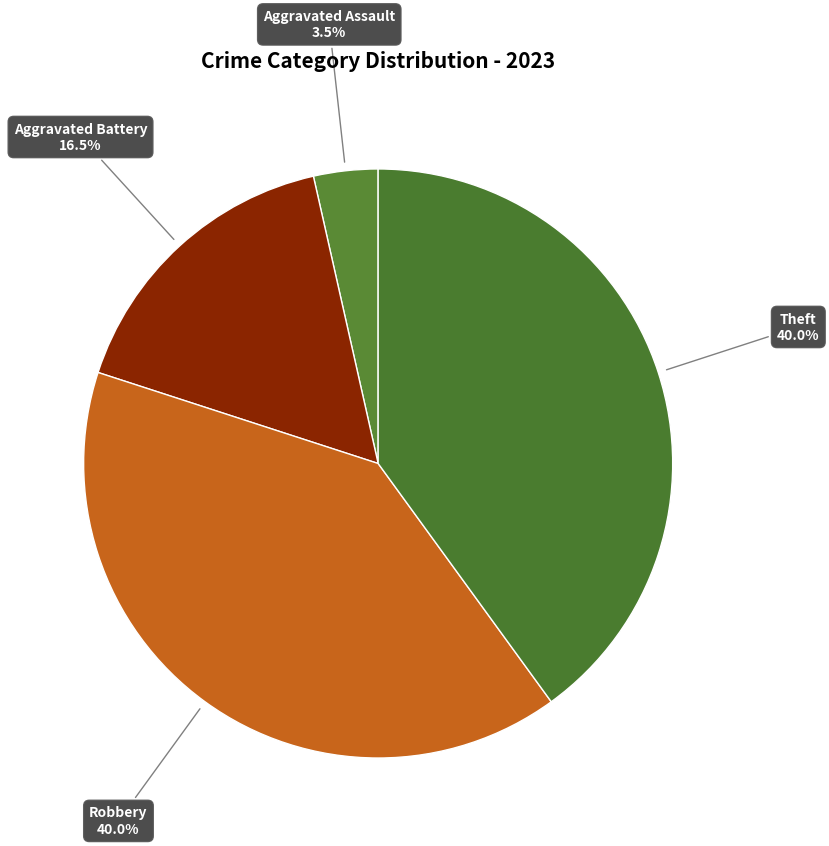

How many segments does this pie chart have?

4